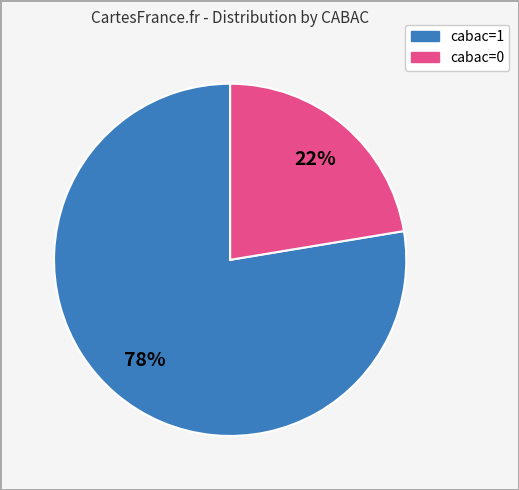

To the nearest percent, what is the average slice percentage?

50%